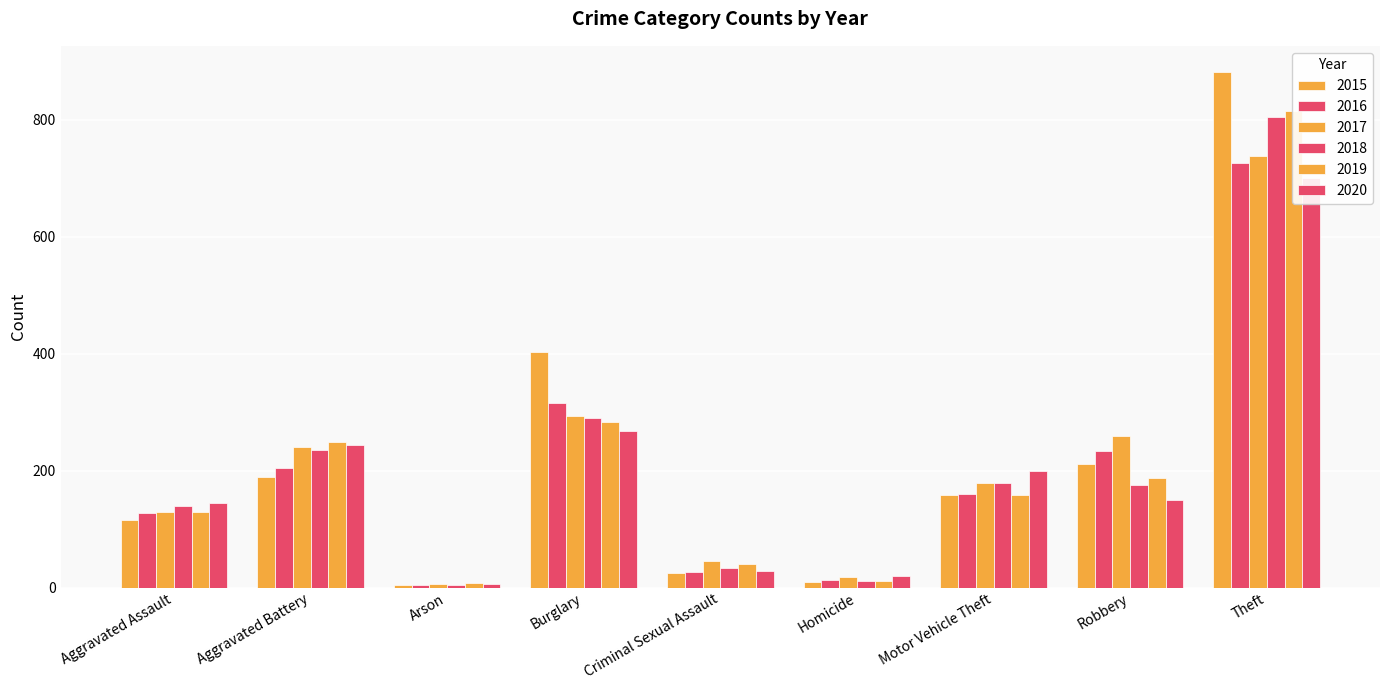

Reading left to right, what are all the values shown in this chart?

2015: 116	189	5	402	25	10	158	211	882
2016: 127	204	4	316	27	13	160	233	725
2017: 129	241	6	294	46	18	178	259	738
2018: 140	236	4	290	34	11	178	176	805
2019: 129	249	7	283	41	12	159	187	815
2020: 144	243	6	268	28	20	199	150	701